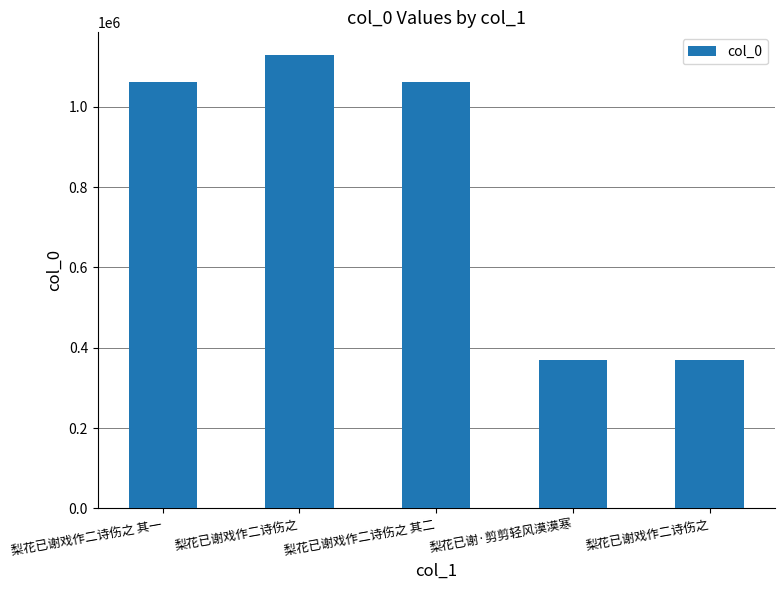

Reading right to left, transcribe all the data shown in this chart.

梨花已谢戏作二诗伤之=368314	梨花已谢·剪剪轻风漠漠寒=368347	梨花已谢戏作二诗伤之 其二=1062664	梨花已谢戏作二诗伤之=1128739	梨花已谢戏作二诗伤之 其一=1062663